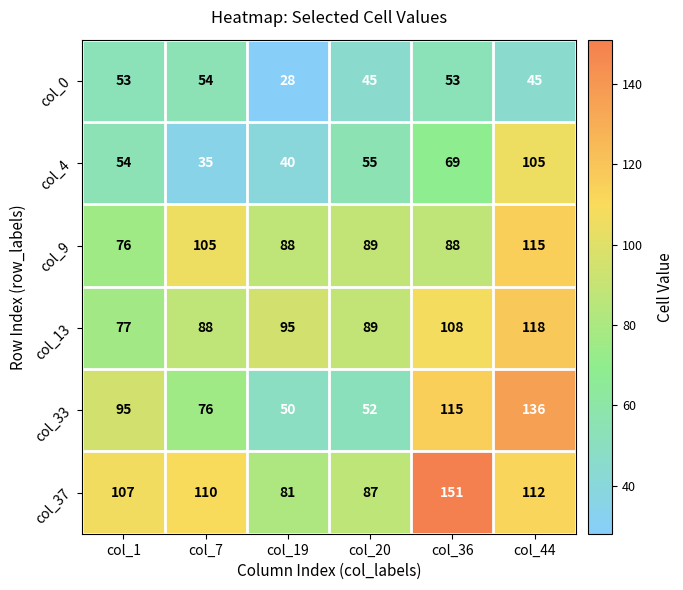

At which label does col_9 reach its minimum?

col_1